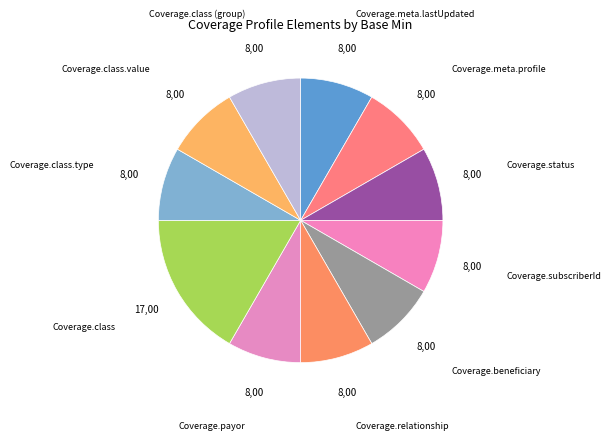

Approximately how many times larger is the value at Coverage.class.value compared to Coverage.relationship?

1.0